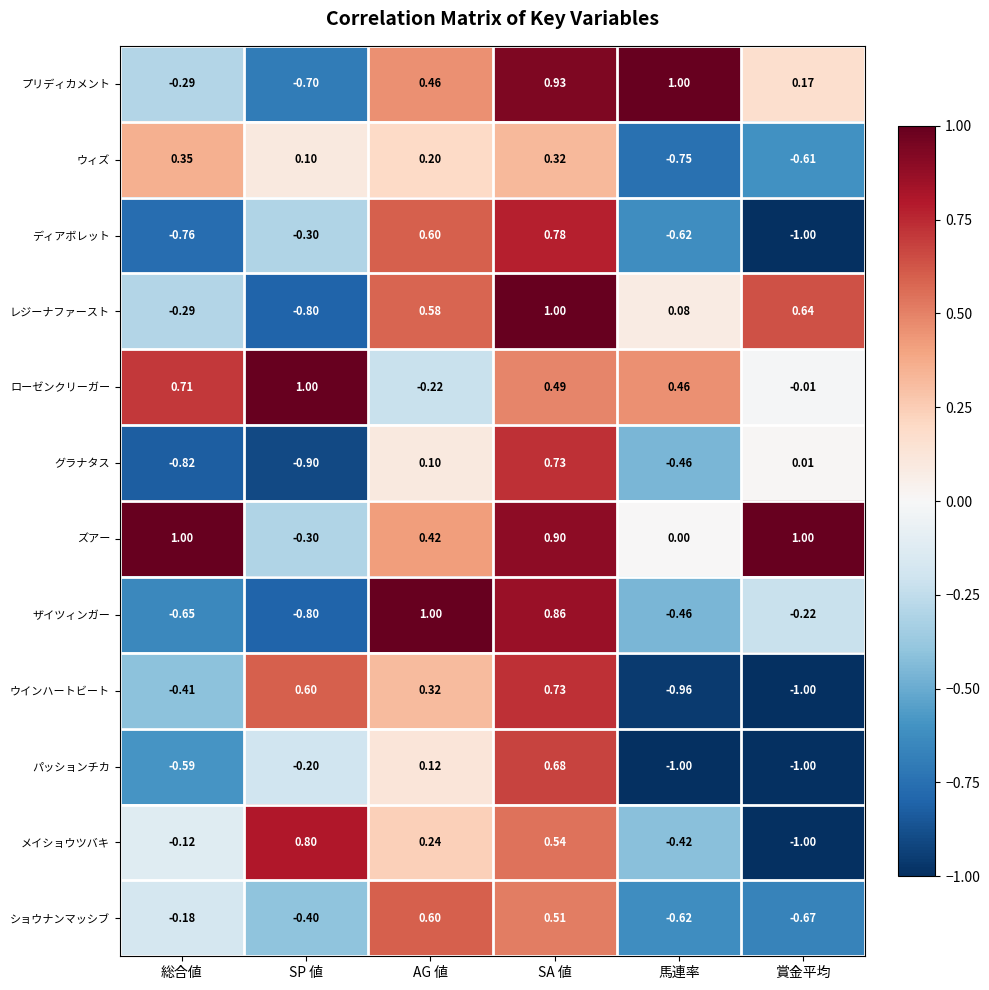

At which label does ショウナンマッシブ reach its peak?

AG 値